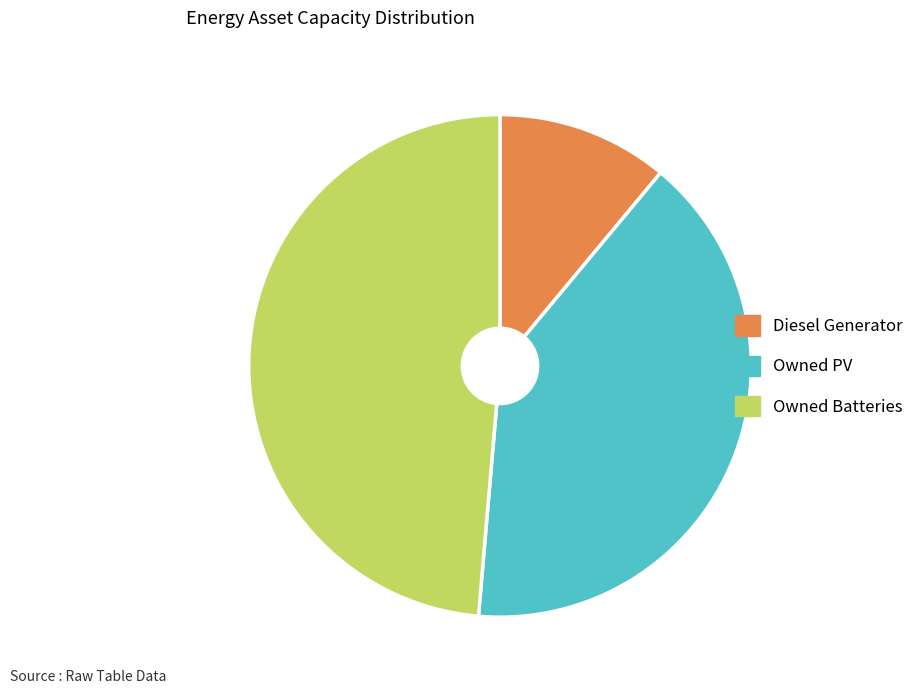

Between Owned PV and Owned Batteries, which is larger?

Owned Batteries